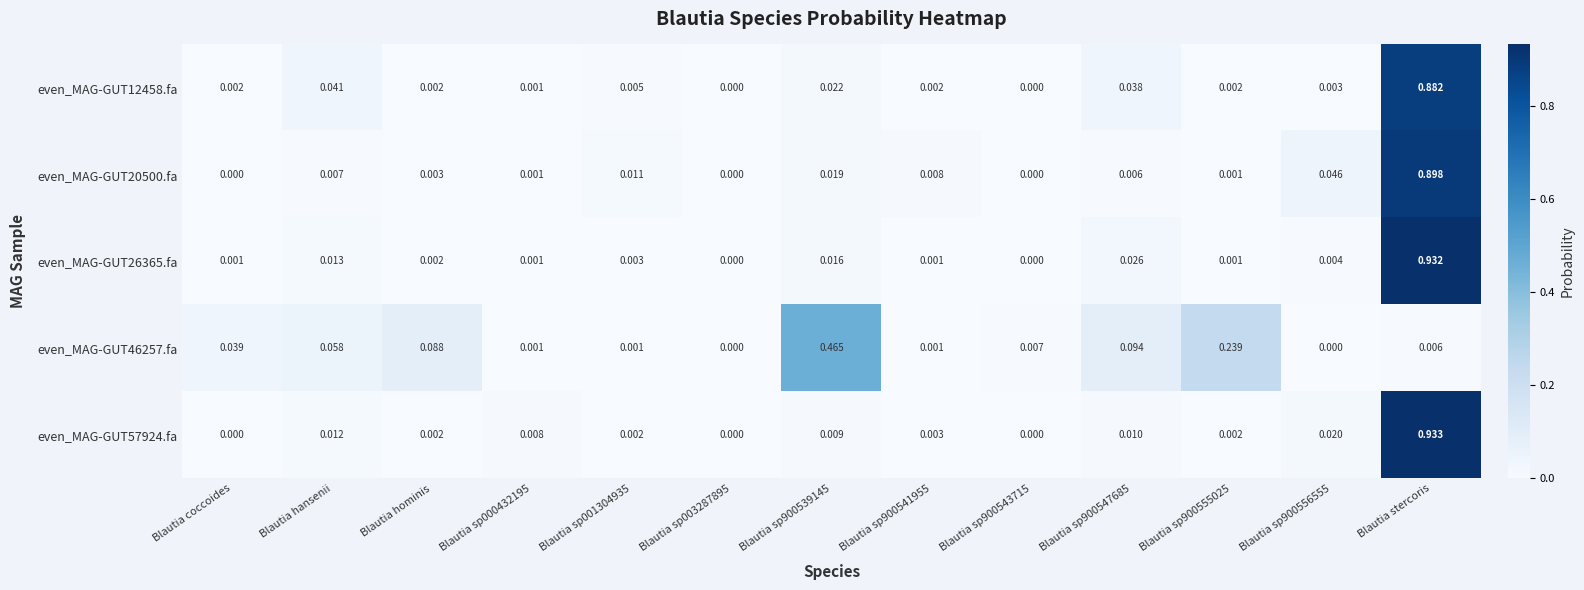

At which category is the sum across all series the highest?

Blautia stercoris